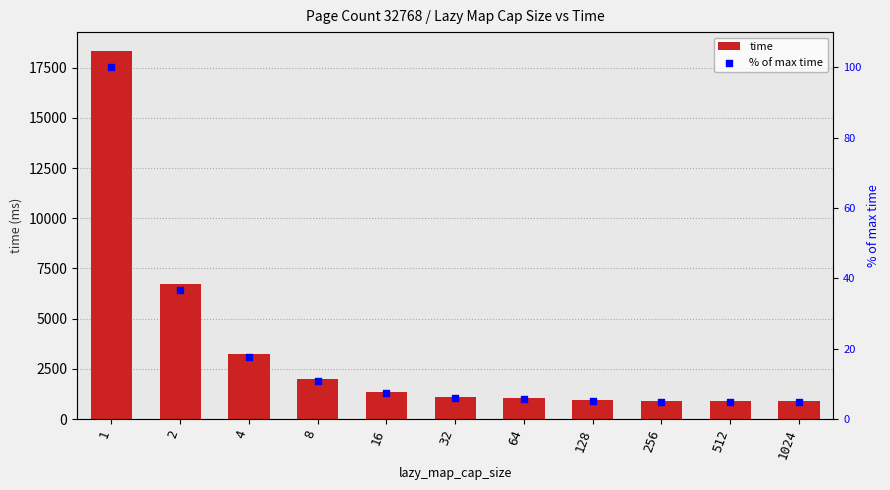

Is the value of time at 4 greater than the value of % of max time at 16?

Yes